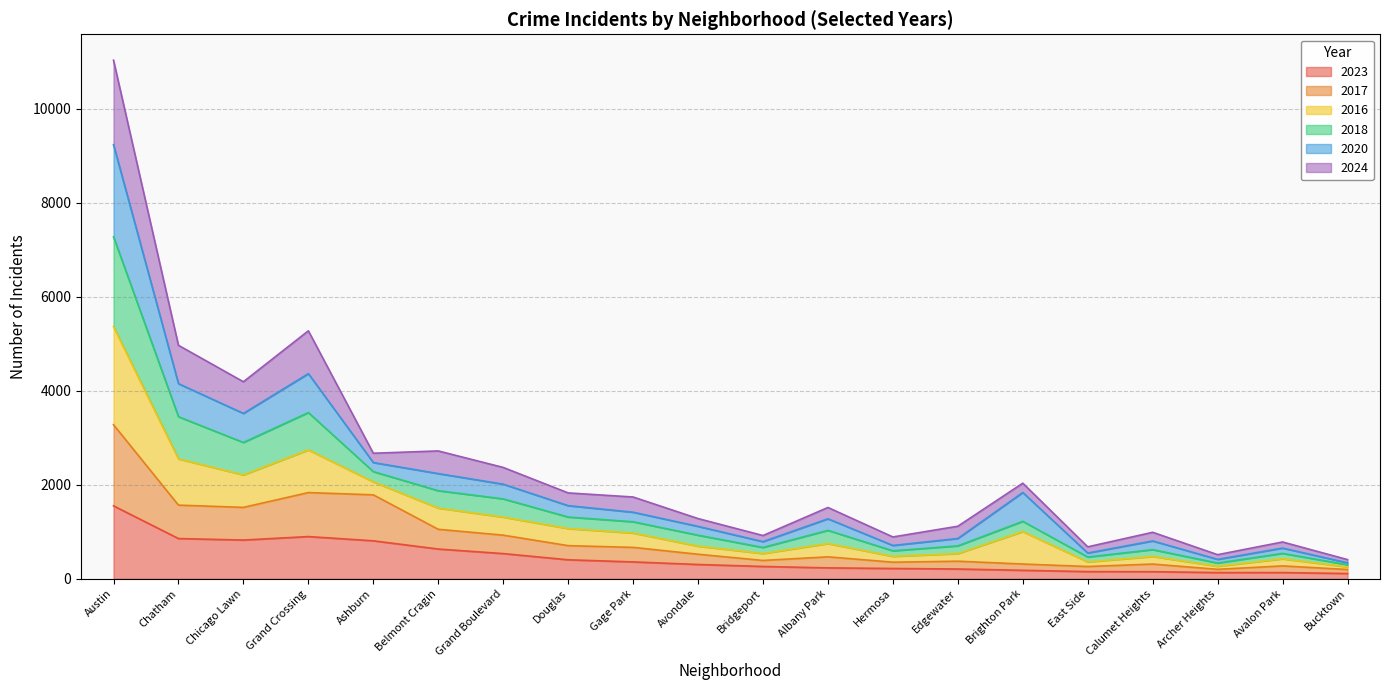

What is the label of the 1st point from the right?

Bucktown